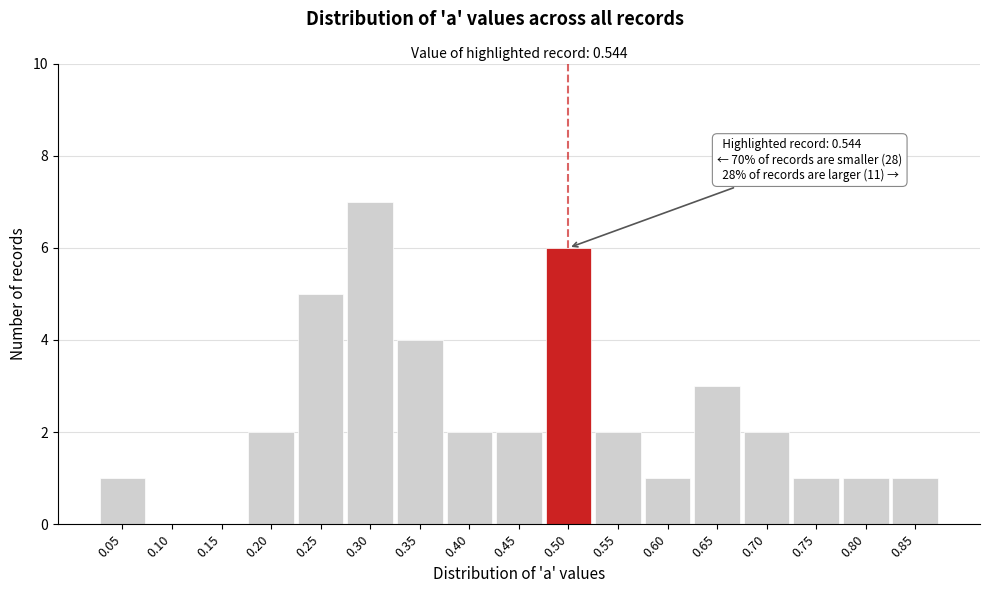

Reading left to right, transcribe all the data shown in this chart.

0.05=1	0.10=0	0.15=0	0.20=2	0.25=5	0.30=7	0.35=4	0.40=2	0.45=2	0.50=6	0.55=2	0.60=1	0.65=3	0.70=2	0.75=1	0.80=1	0.85=1